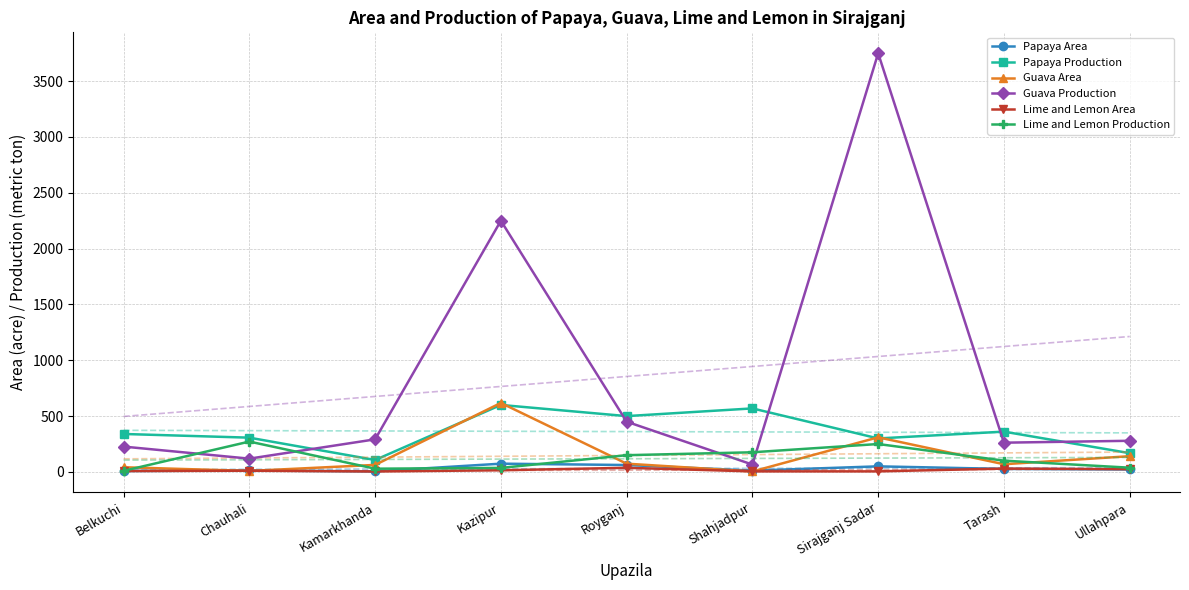

Which has a higher value, Ullahpara or Belkuchi?

Ullahpara